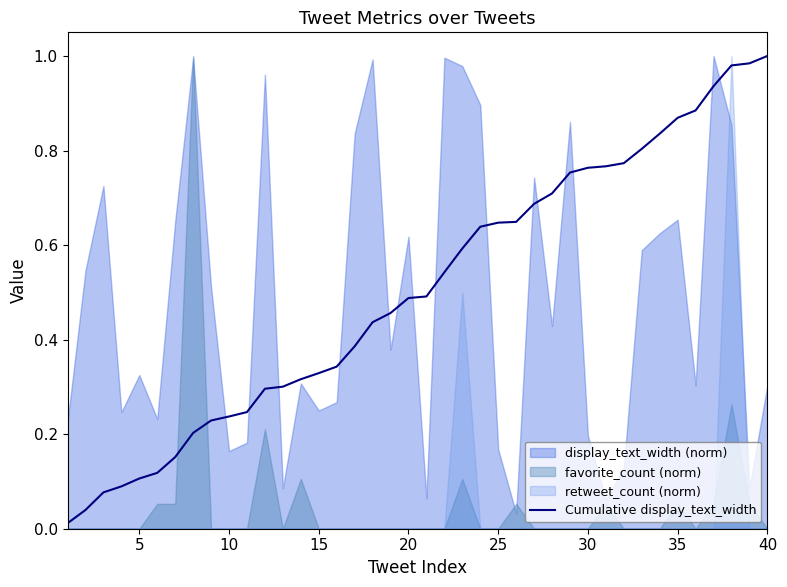

What is the difference between the maximum and minimum values?

1.0